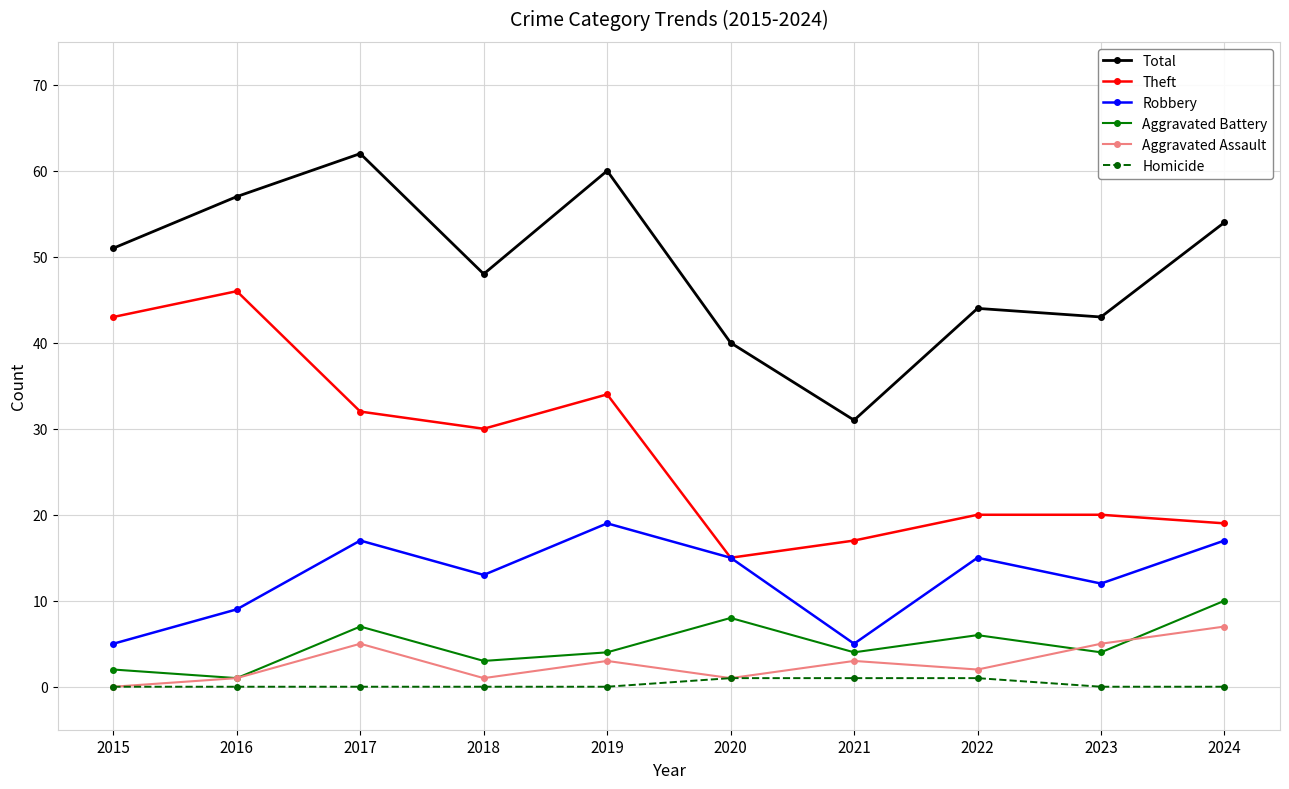

Which series changed the most between 2019 and 2023?

Total